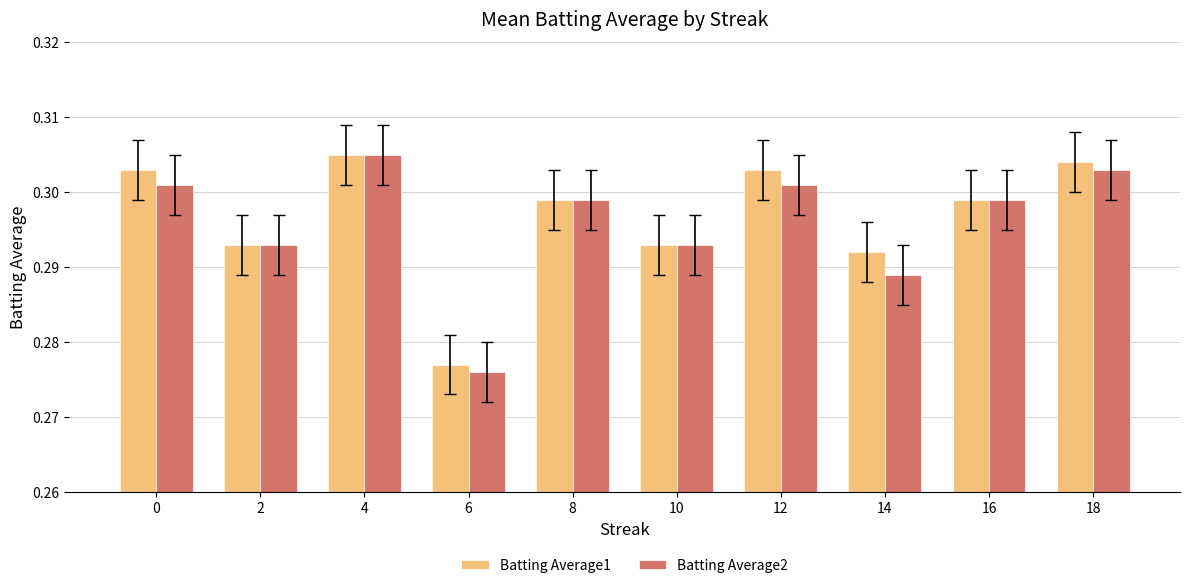

The Batting Average2 series shows 0.2 at 18. True or false?

False